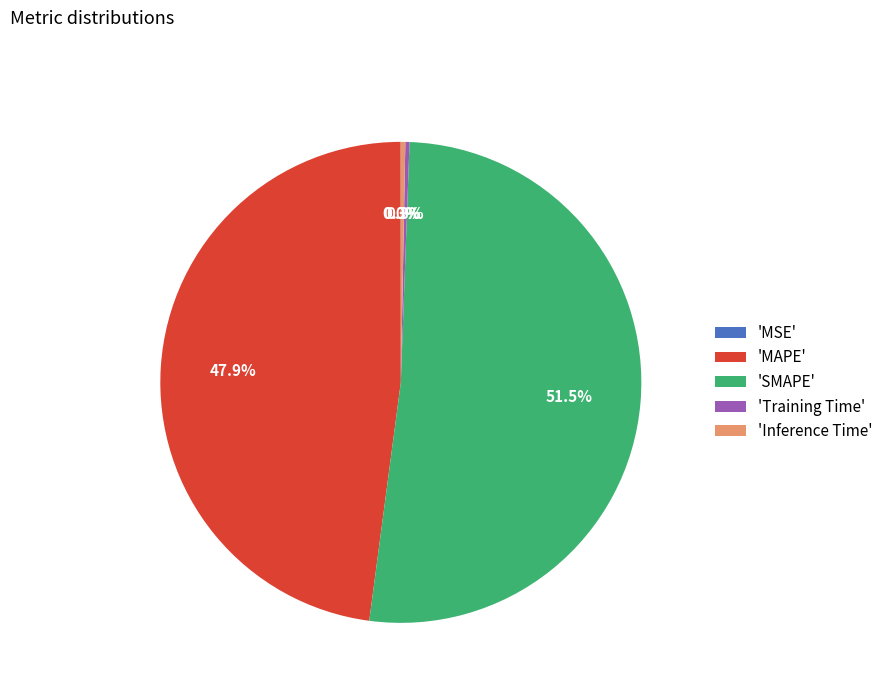

What percentage is NOT represented by 'Training Time'?

99.7%